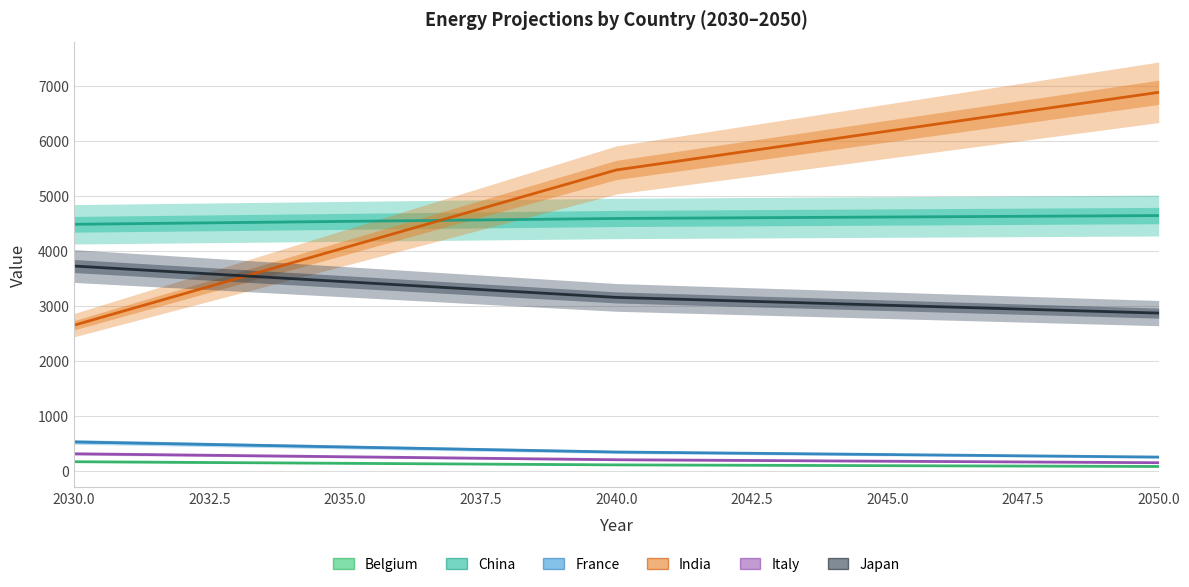

Does the chart display data point markers on the line(s)?

No